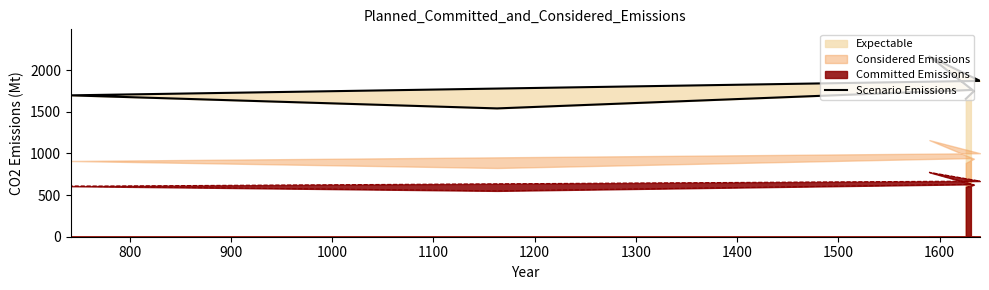

True or false: there are more than 1 points higher than both neighbors.

False